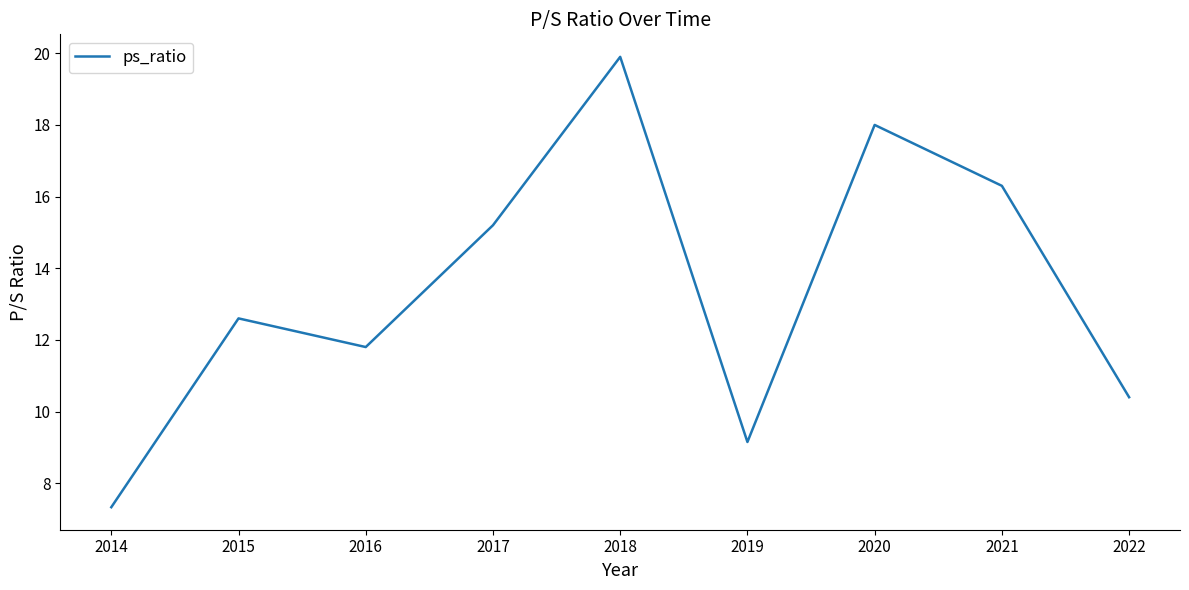

Reading left to right, what are all the values shown in this chart?

2014=7.3	2015=12.6	2016=11.8	2017=15.2	2018=19.9	2019=9.2	2020=18.0	2021=16.3	2022=10.4